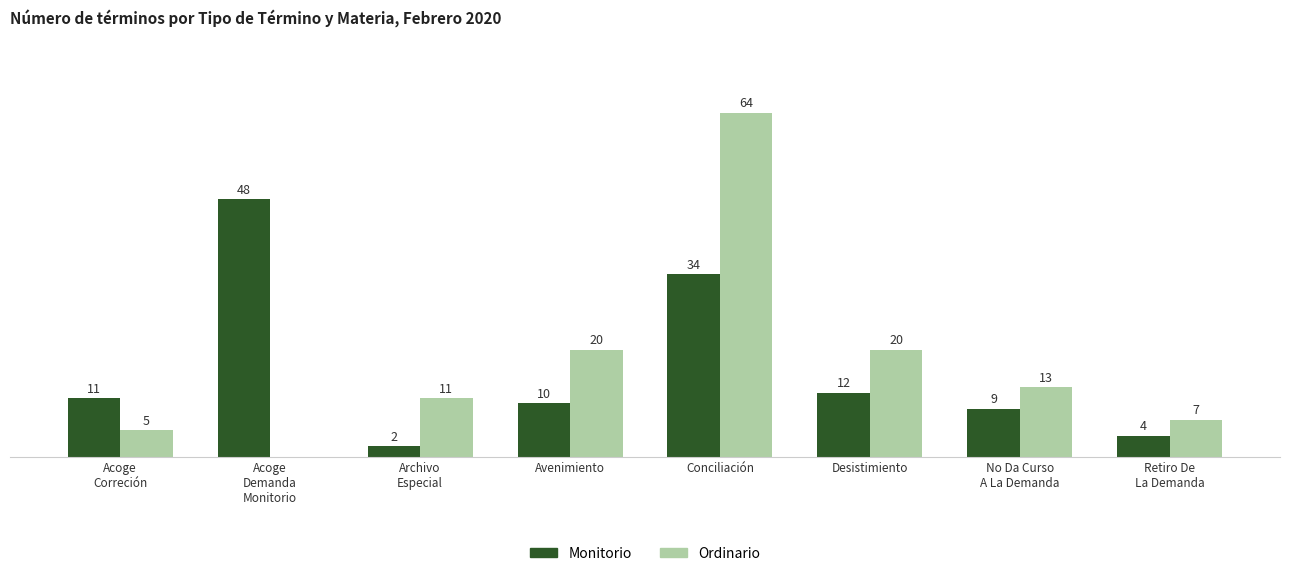

Which series has the largest total across all categories?

Ordinario